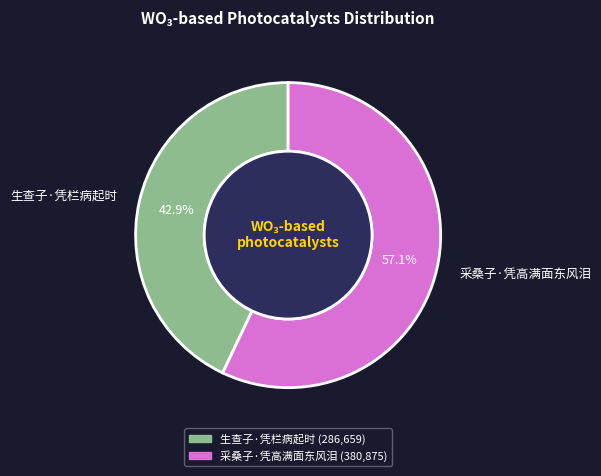

To the nearest percent, what is the difference between the 生查子·凭栏病起时 and 采桑子·凭高满面东风泪 slice percentages?

14%